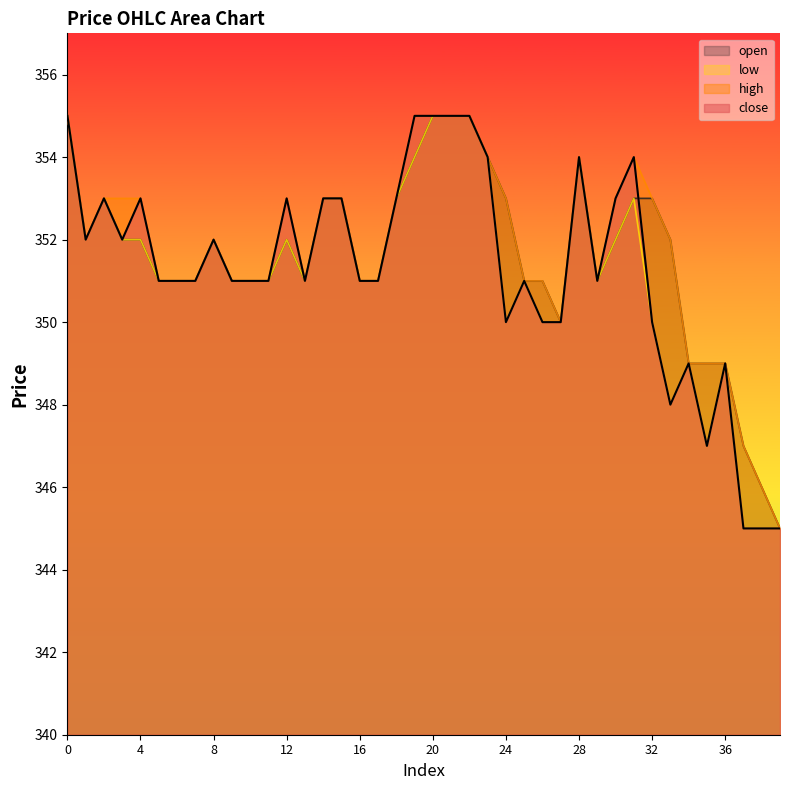

What is the total value across all series at 21?

1420